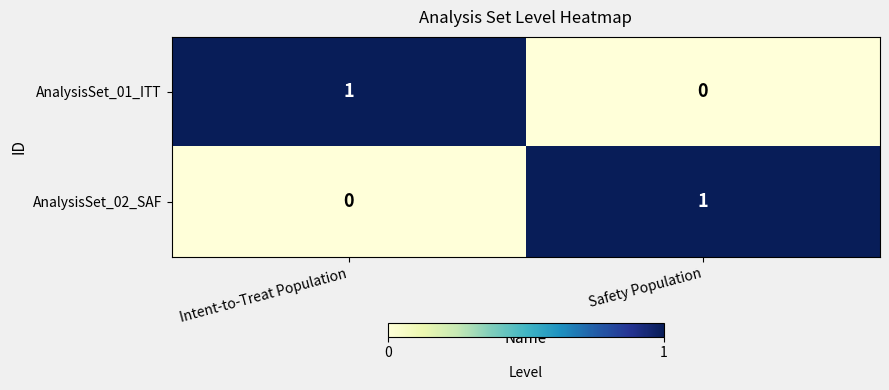

What is the greatest value displayed?

1